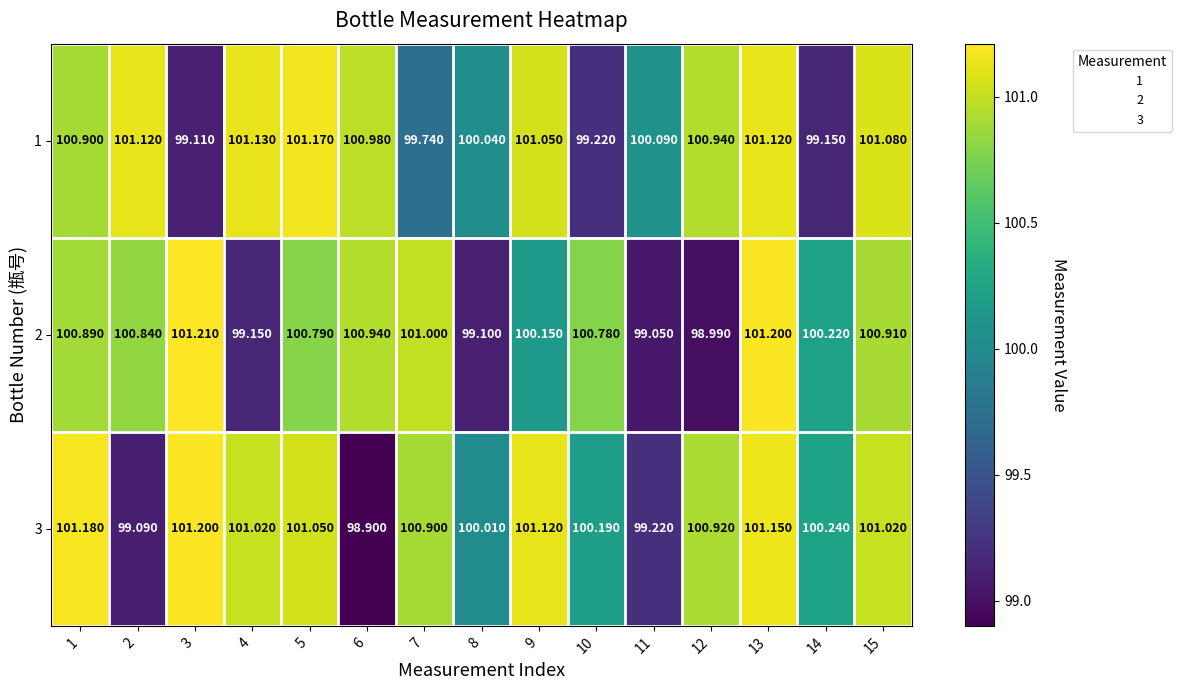

Is the value of 1 at 13 greater than the value of 2 at 10?

Yes